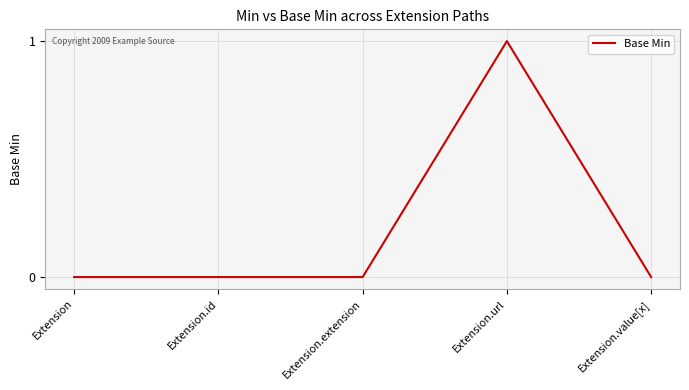

Reading left to right, transcribe all the data shown in this chart.

Extension=0	Extension.id=0	Extension.extension=0	Extension.url=1	Extension.value[x]=0